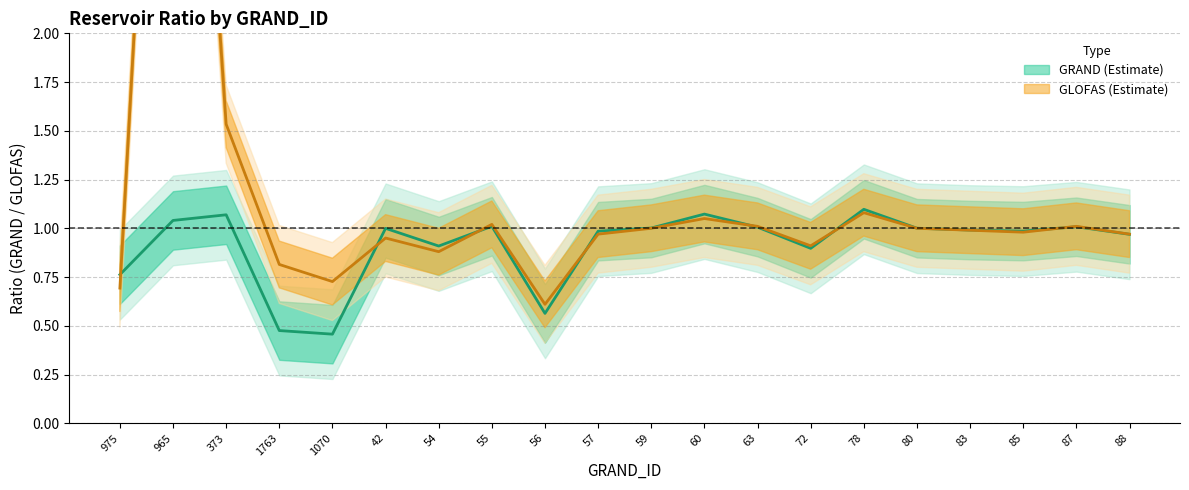

Which series has the largest total across all categories?

GLOFAS